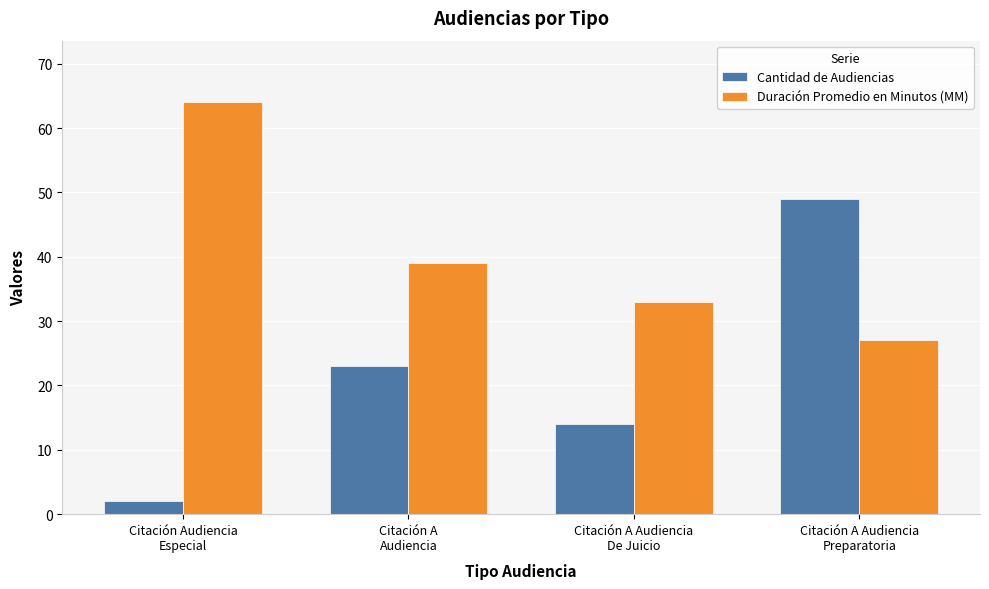

At how many categories does at least one series exceed 5?

4